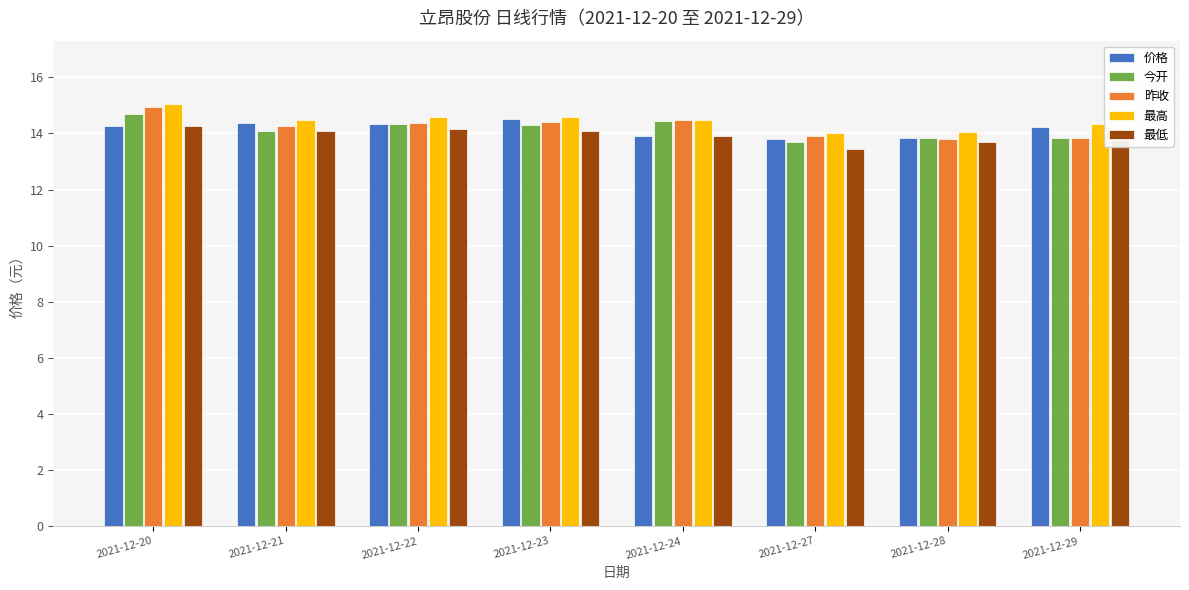

Where does the 最低 series first go above 14?

2021-12-20